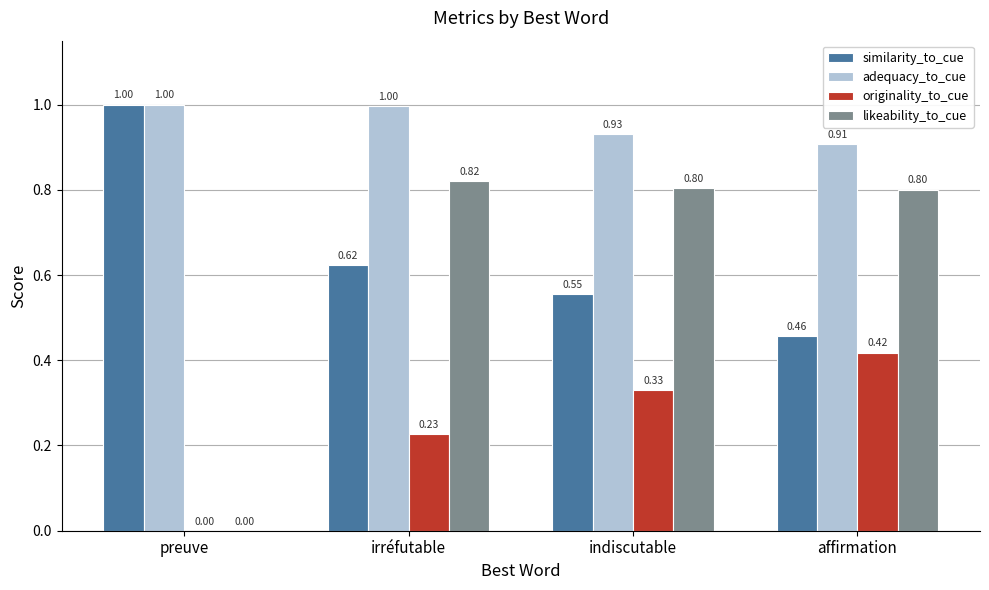

Is the value of originality_to_cue at affirmation greater than the value of similarity_to_cue at indiscutable?

No